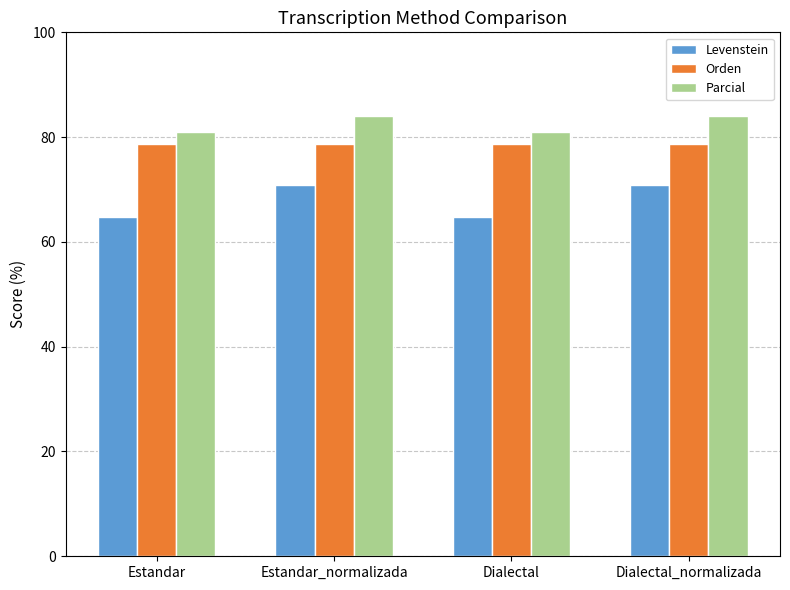

List the series in order of their overall mean, highest first.

Parcial, Orden, Levenstein